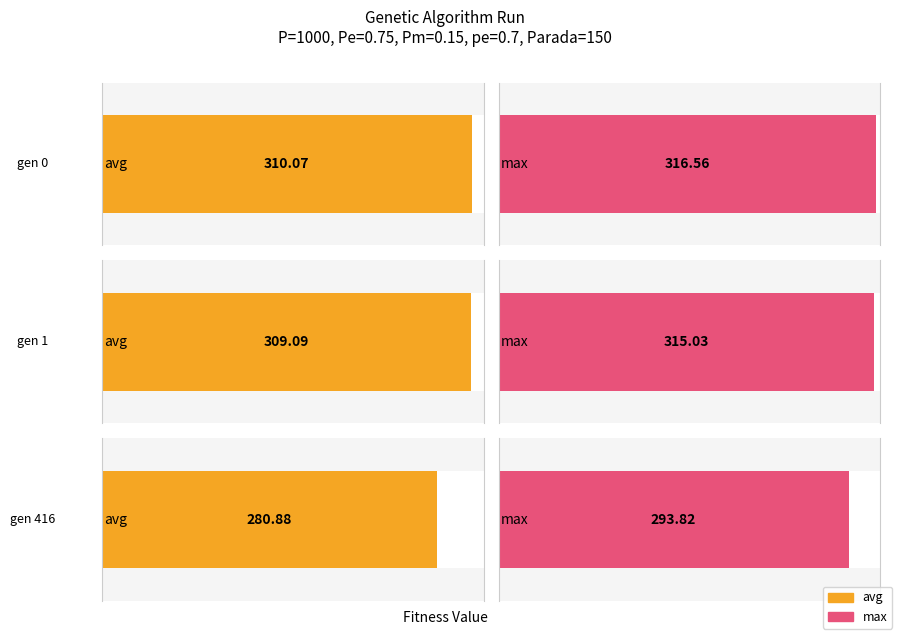

How many groups of bars are there?

3